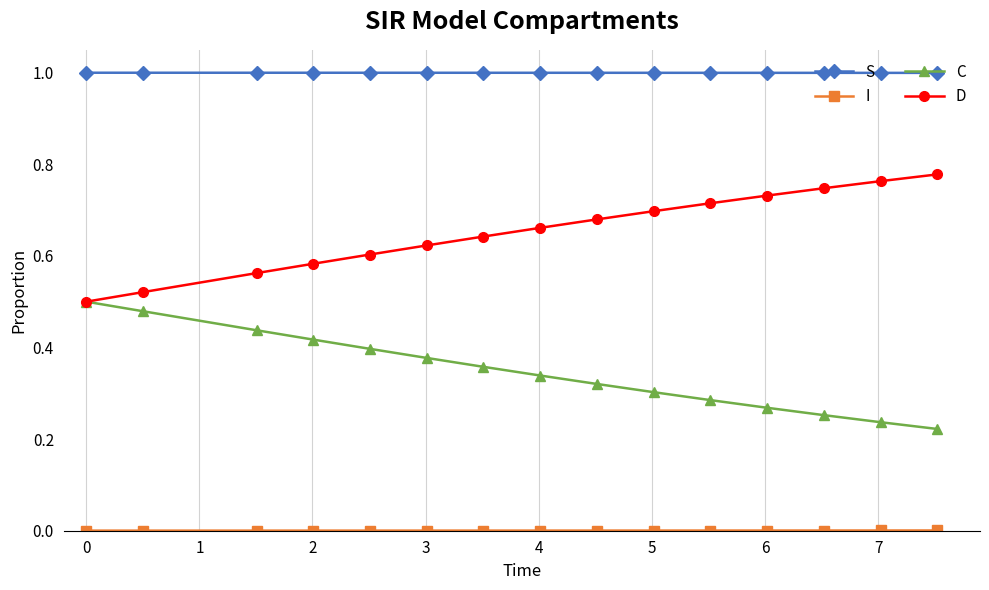

True or false: C and S intersect in this chart.

False